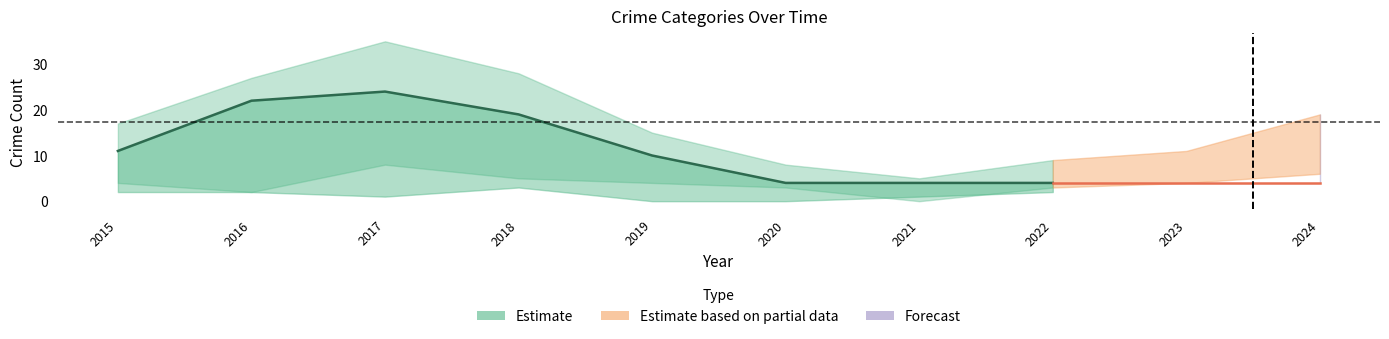

What is the approximate value of Aggravated Battery at 2015?

2